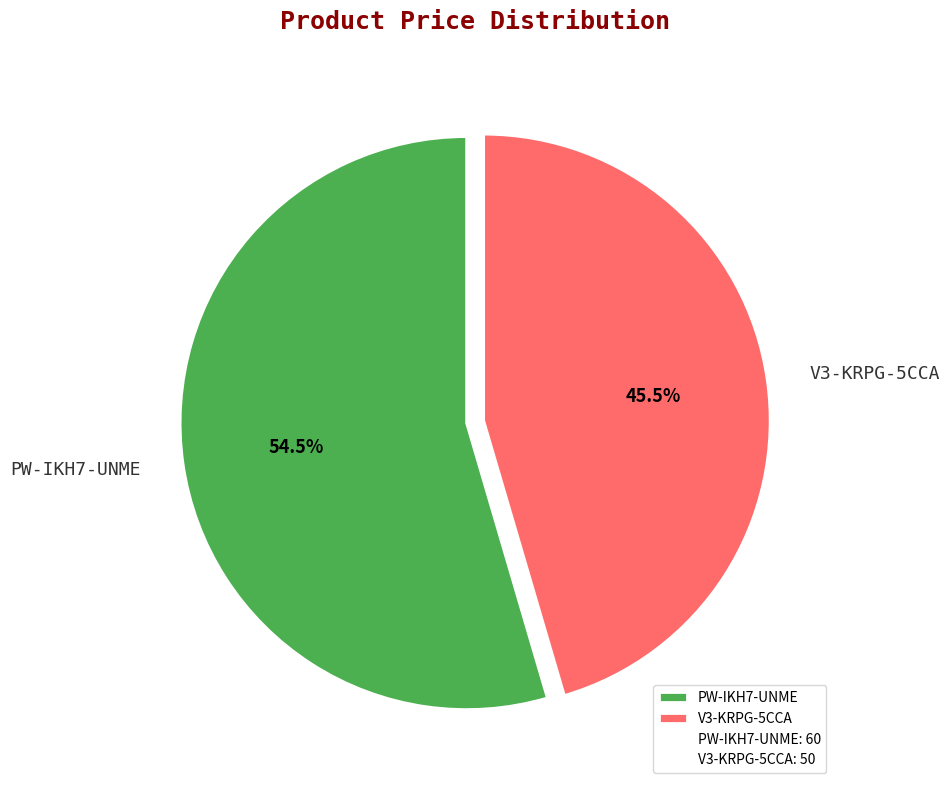

What percentage is NOT represented by V3-KRPG-5CCA?

54.5%